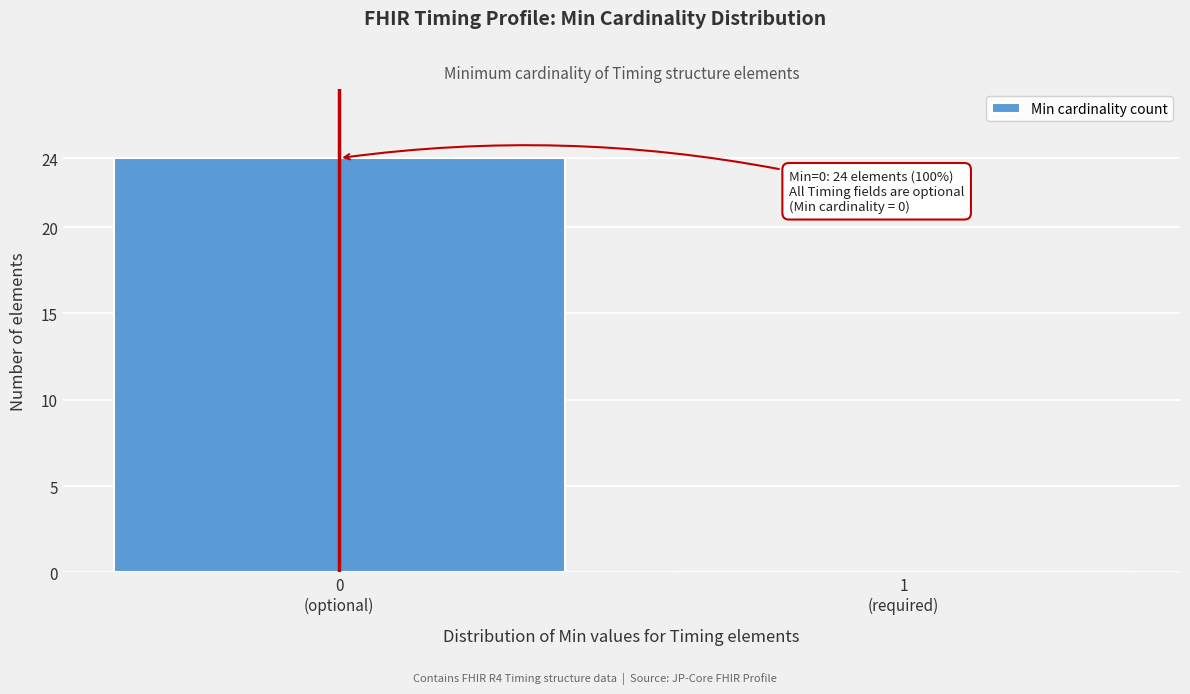

What is the sum of all values?

24